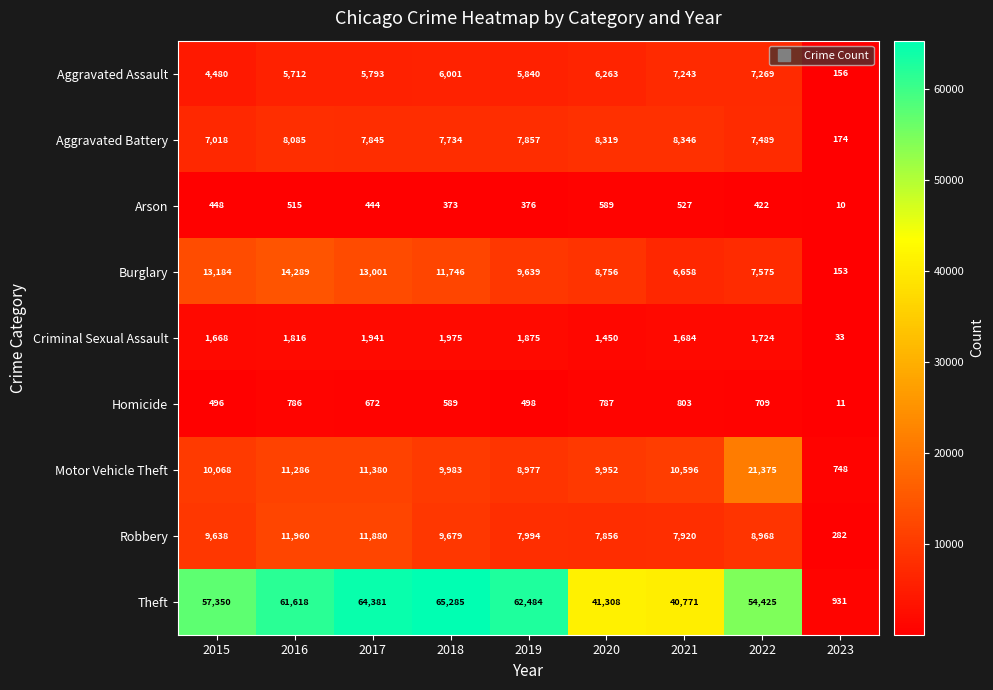

What is the spread (max minus min) of values at 2021?

40244